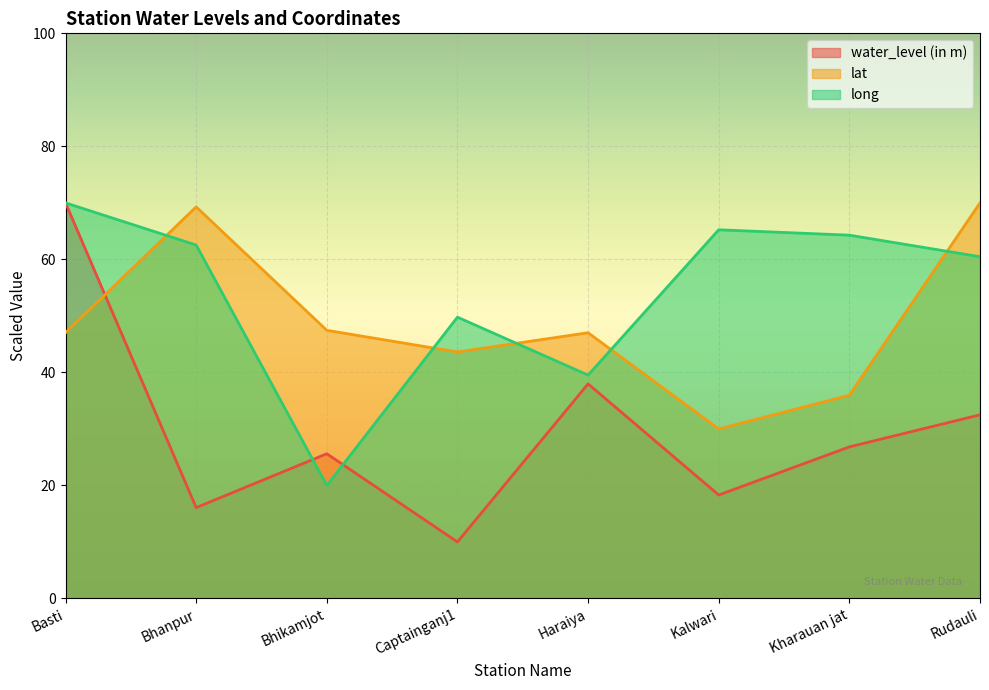

What value does the water_level (in m) series have at Bhikamjot?

25.6